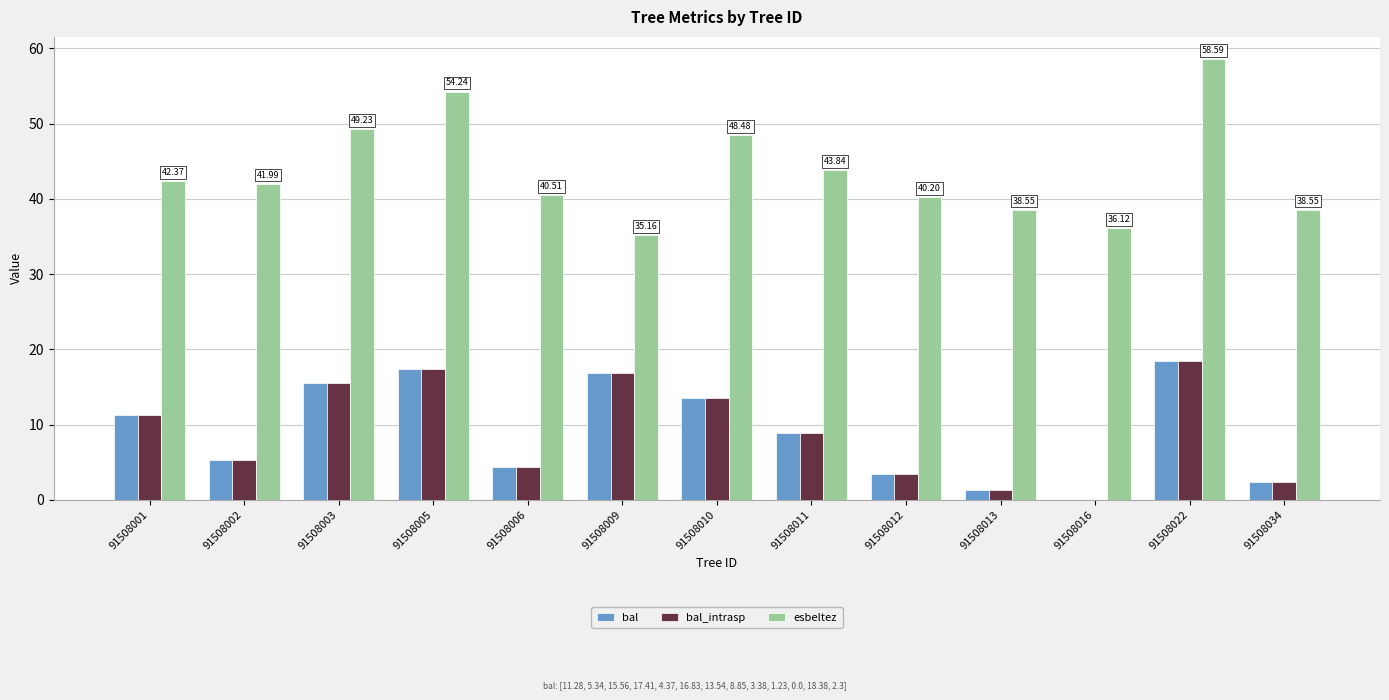

What is the sum of all bal_intrasp values?

118.5